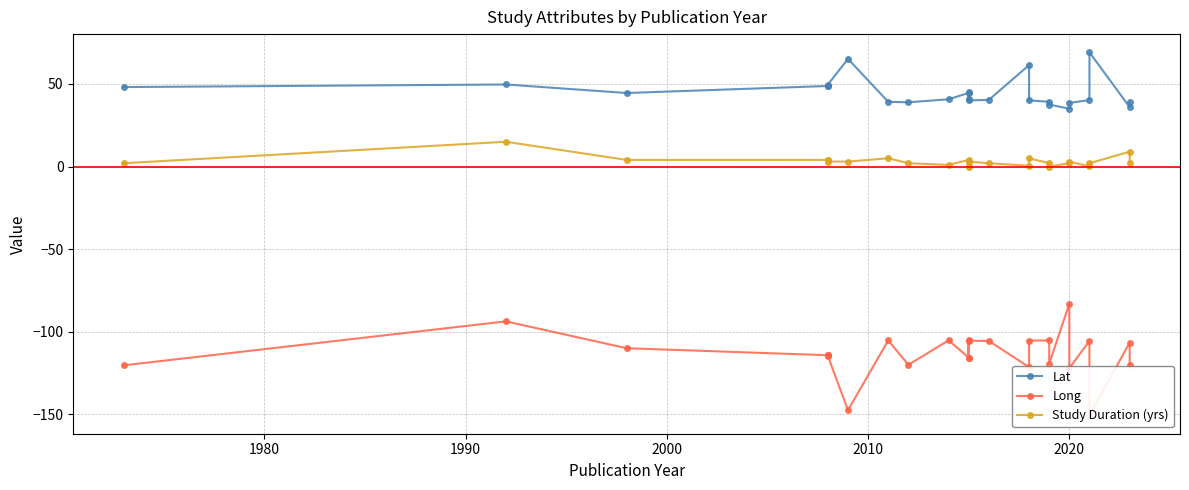

What are all the series names shown in the legend?

Lat, Long, Study Duration (yrs)